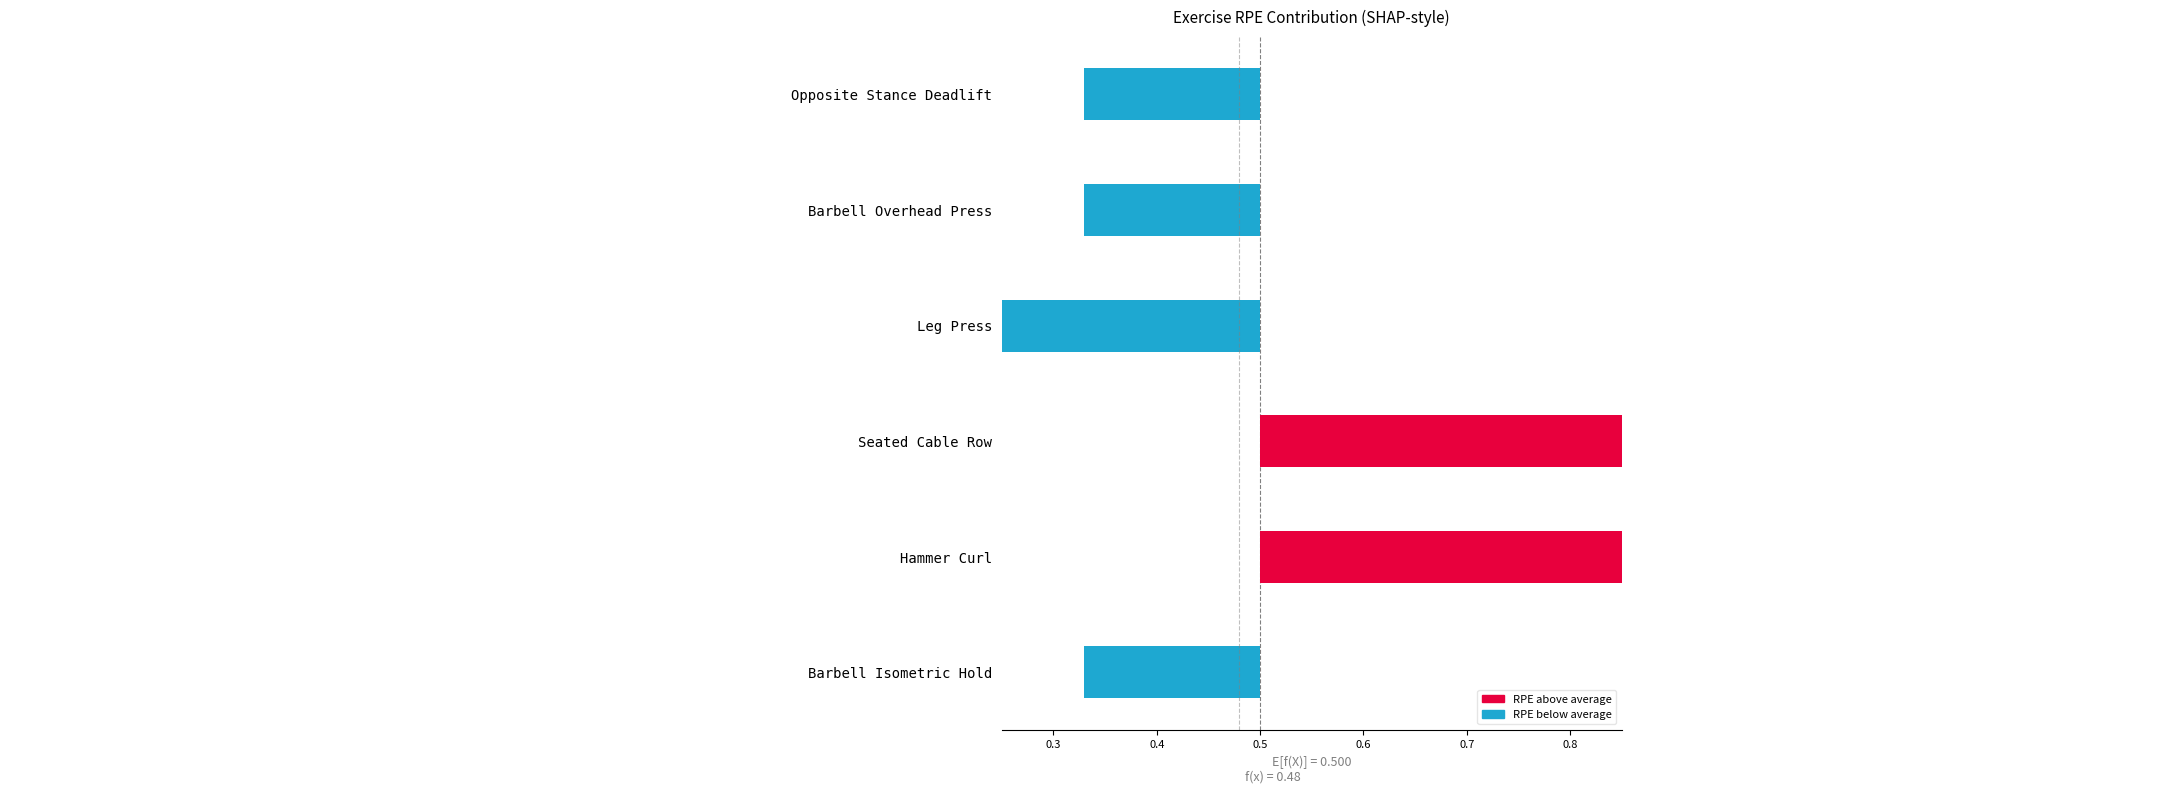

How many positive values are there?

2